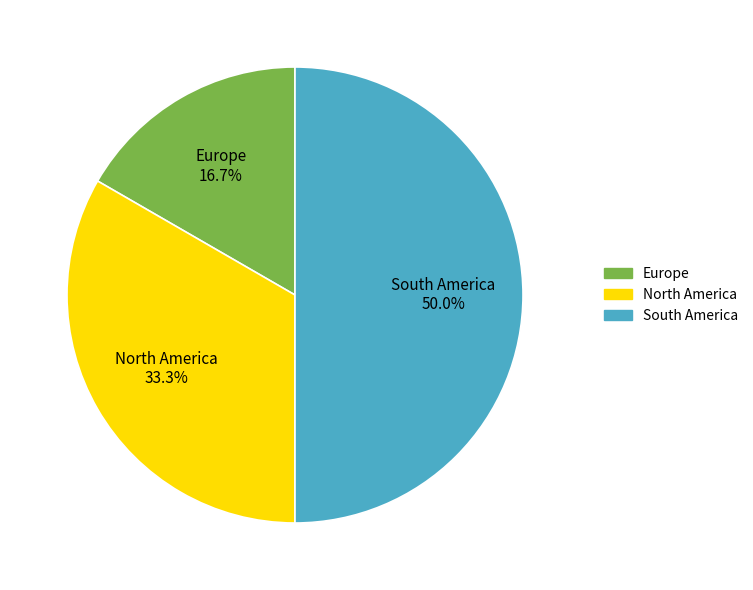

To the nearest percent, what percentage of the pie is Europe?

17%